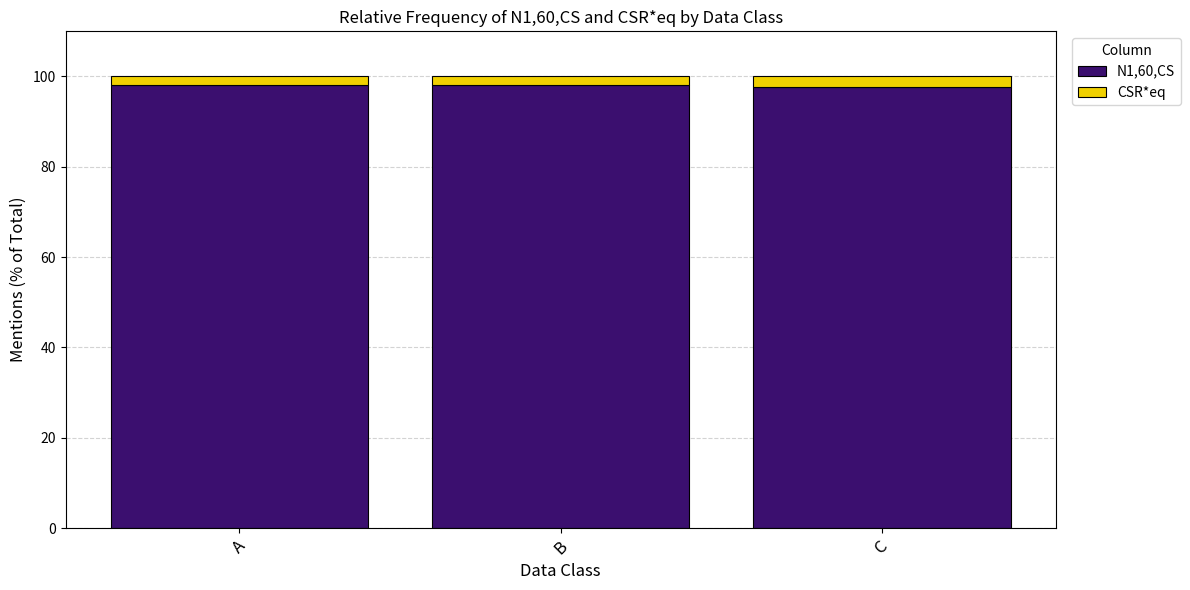

What is the value of the N1,60,CS bar at the 1st from the left?

98.2